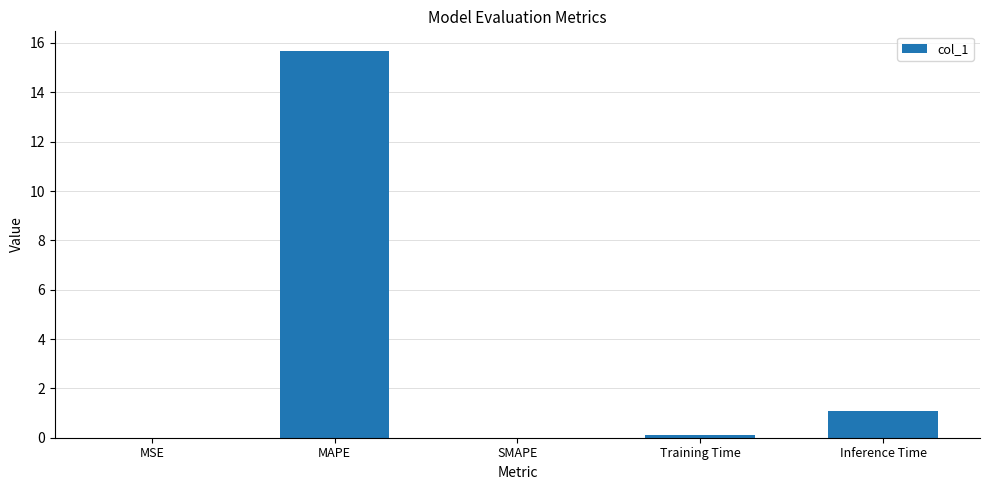

Does the chart contain stacked bars?

No